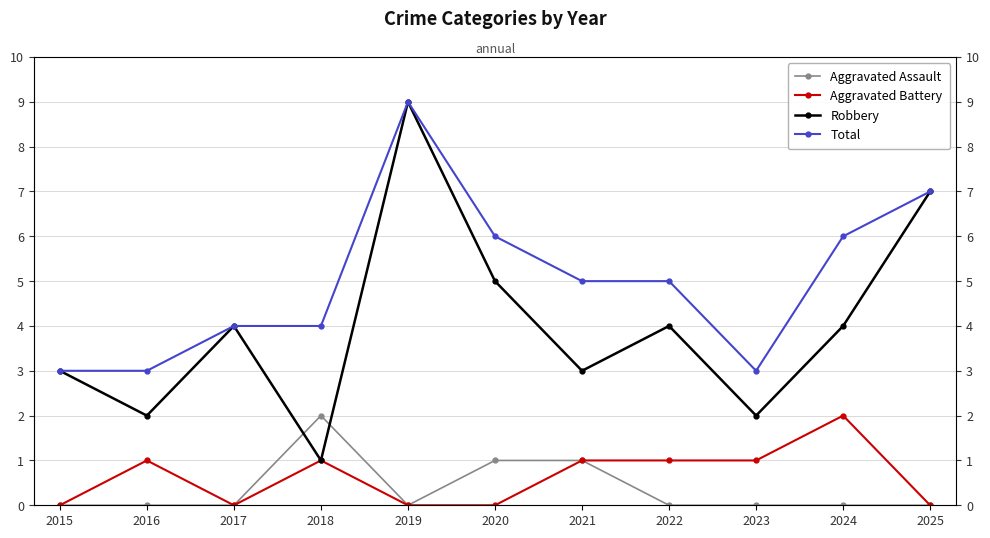

Count the Aggravated Battery values in the range 0 to 1.

10